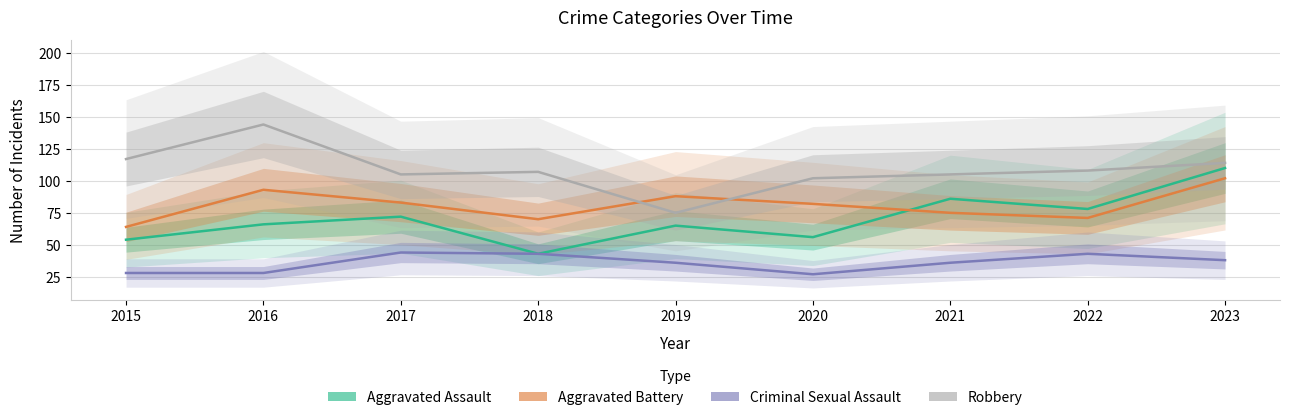

What is the maximum value for Criminal Sexual Assault?

44